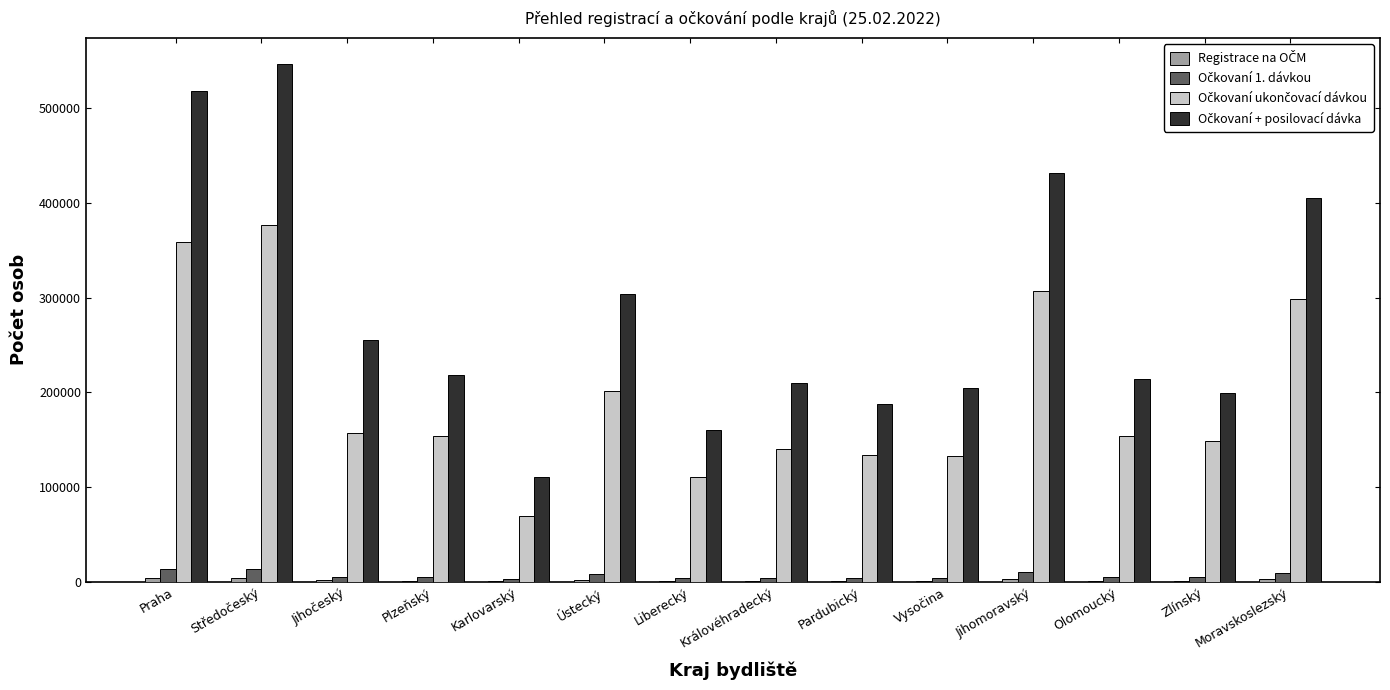

How many groups of bars are there?

14